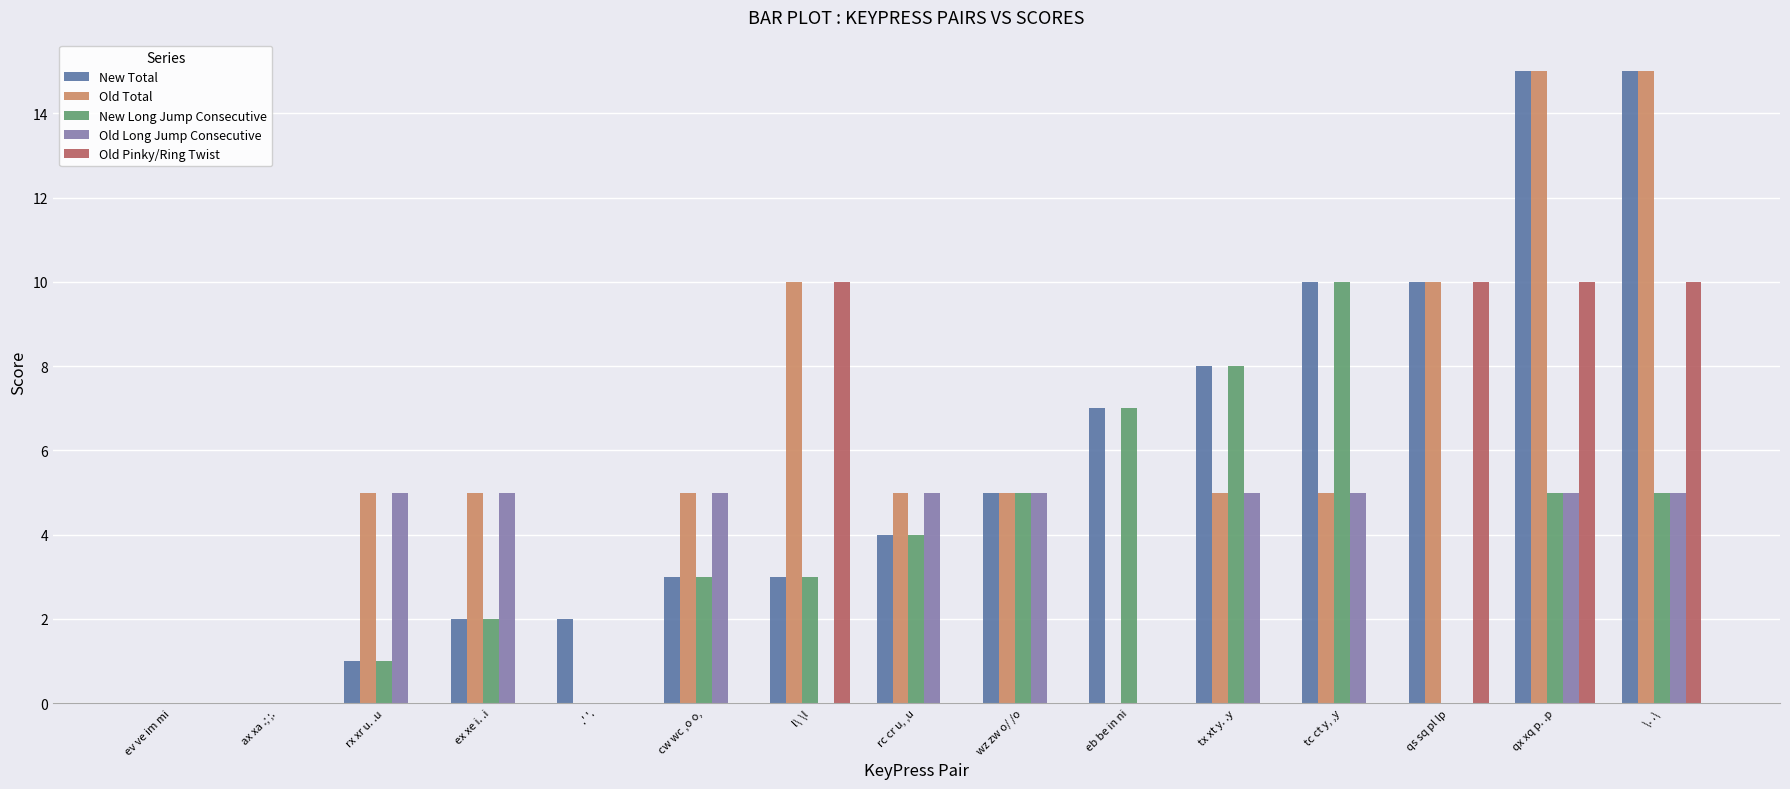

Is the value of Old Total at ex xe i. .i greater than the value of Old Pinky/Ring Twist at .' '.?

Yes